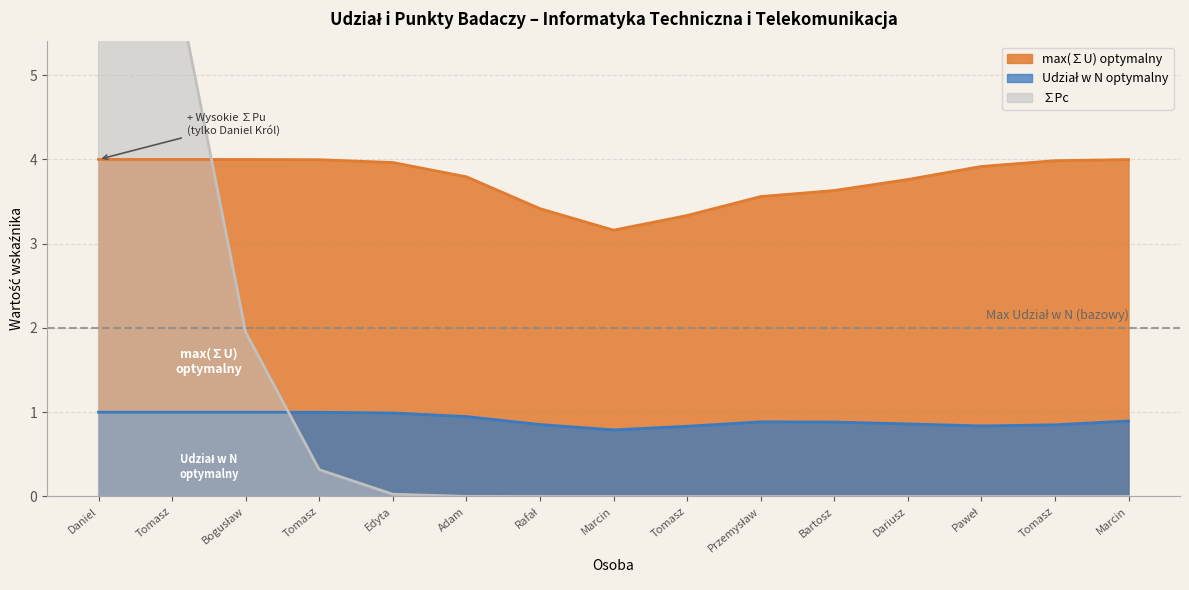

True or false: max(∑U) bazowy and ∑Pc cross at least once.

True